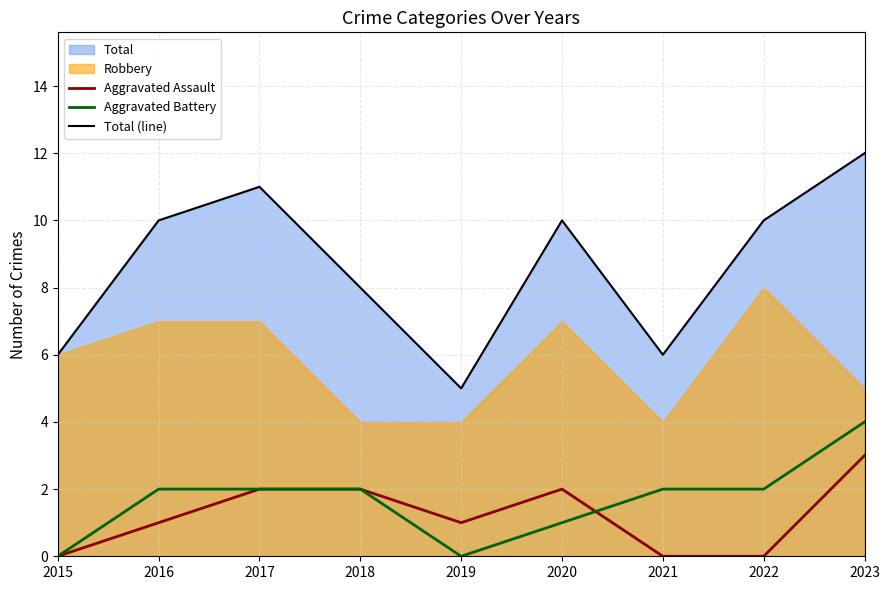

What is the value of the Aggravated Assault point at the 2nd from the left?

1